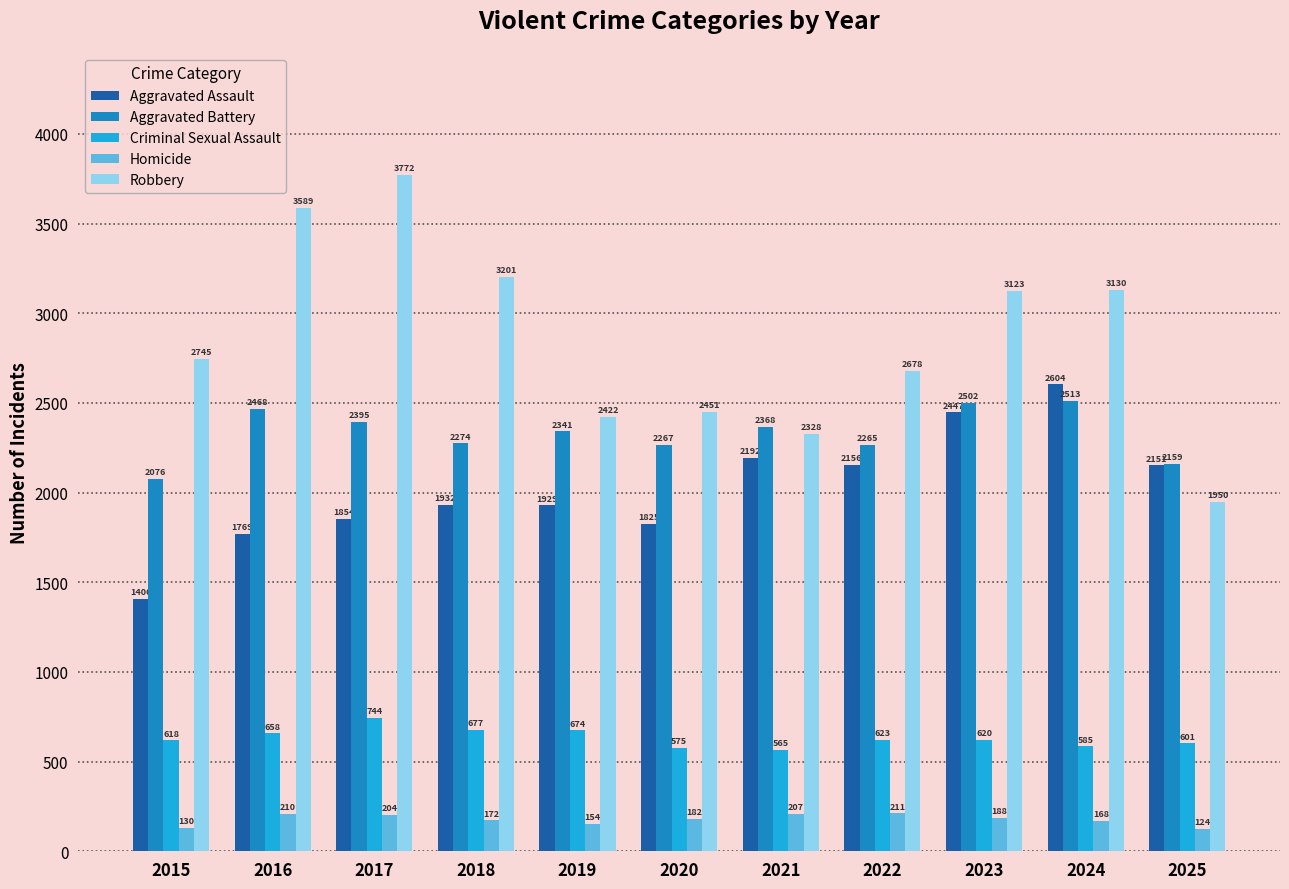

What are all the series names shown in the legend?

Aggravated Assault, Aggravated Battery, Criminal Sexual Assault, Homicide, Robbery